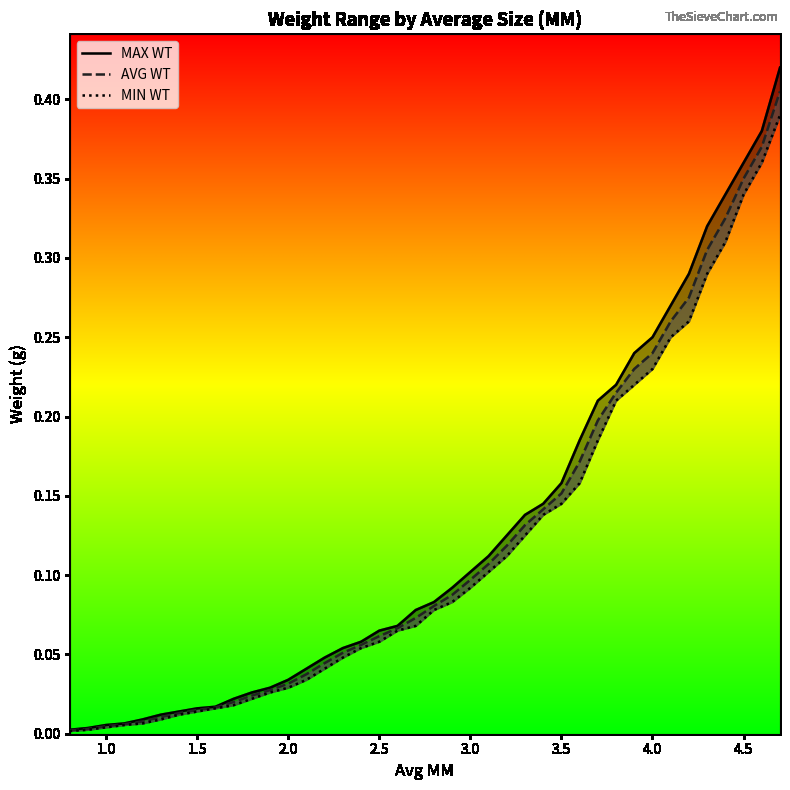

Is it true that MAX WT equals 0.2 at 39?

False